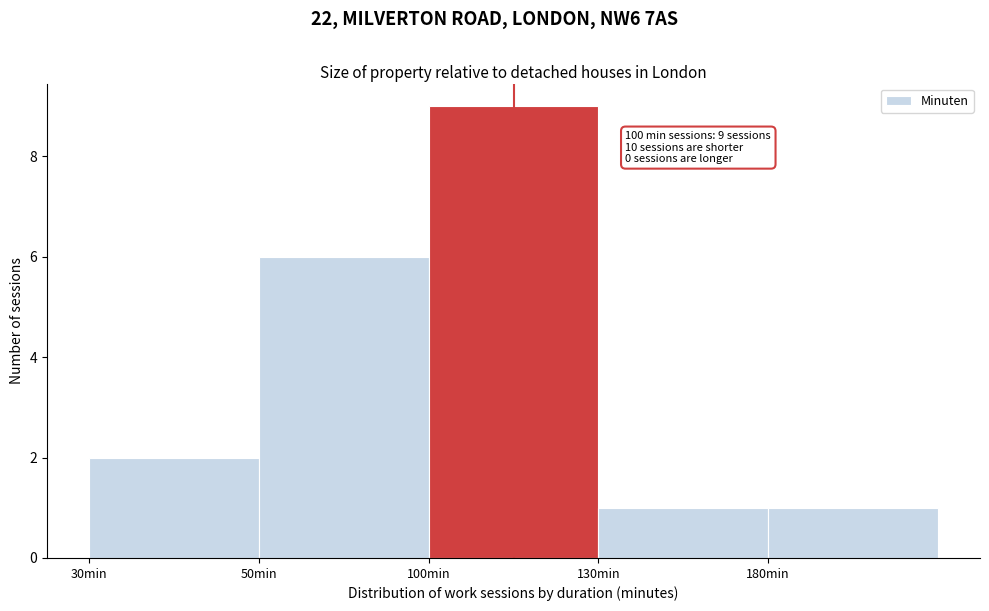

Reading left to right, list all the values displayed in this chart.

2	6	9	1	1